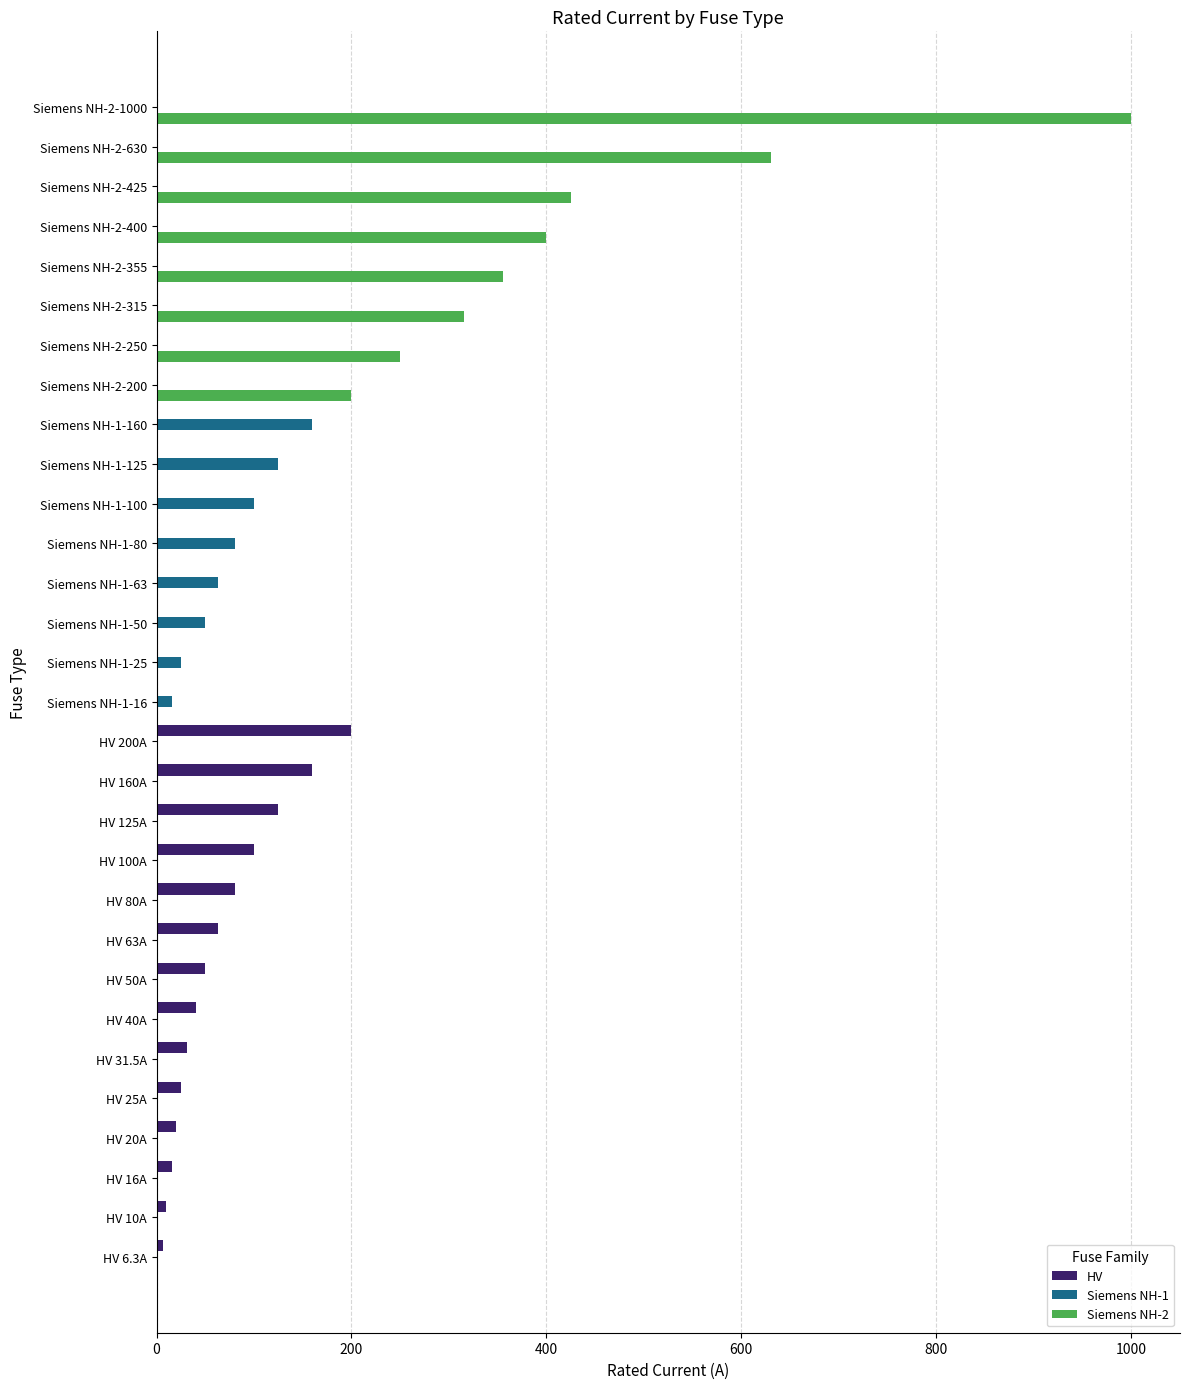

Between HV 25A and Siemens NH-2-200, which series saw the biggest shift?

Siemens NH-2